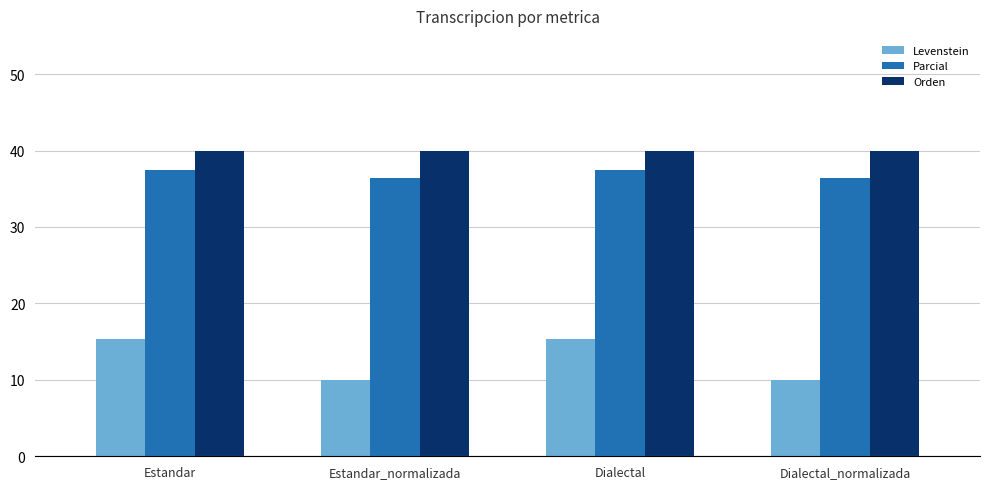

How many values in the Levenstein series exceed 15?

2